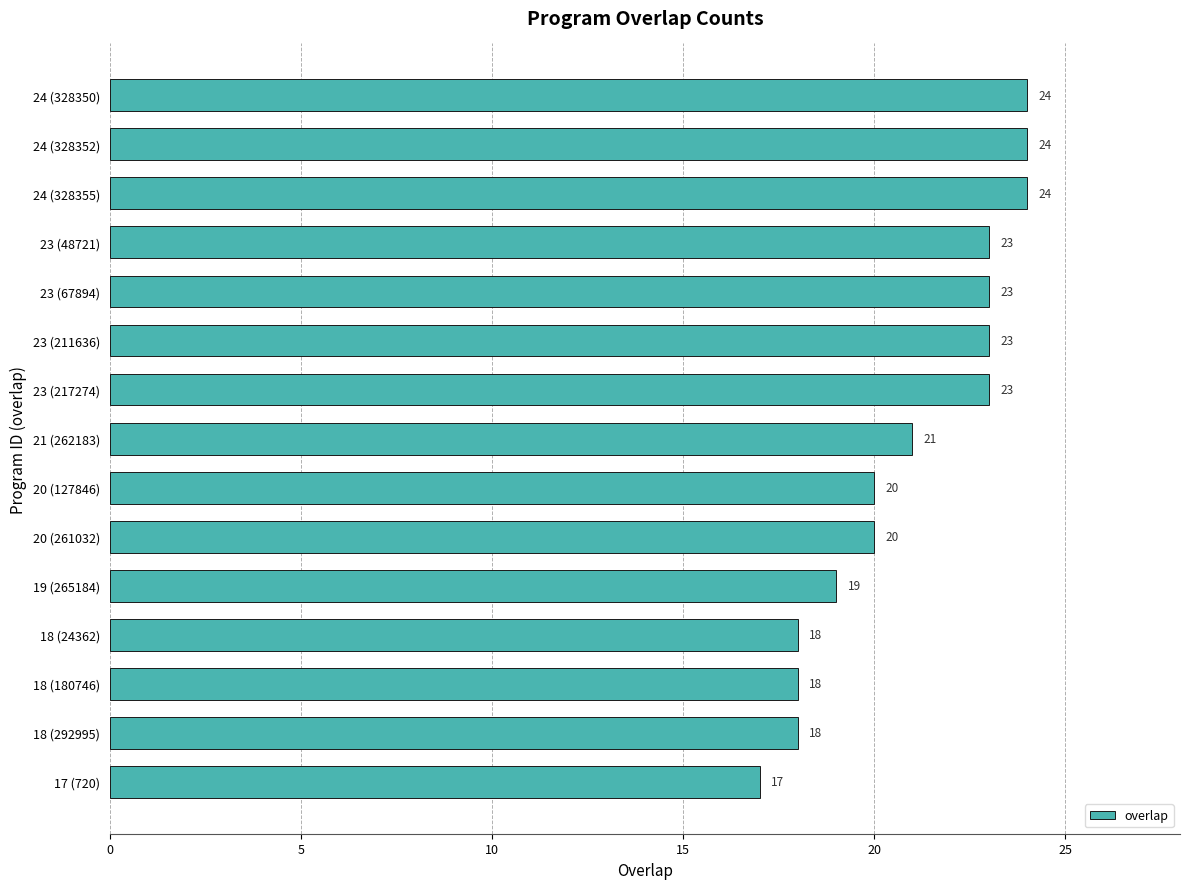

Count the number of categories in the chart.

15